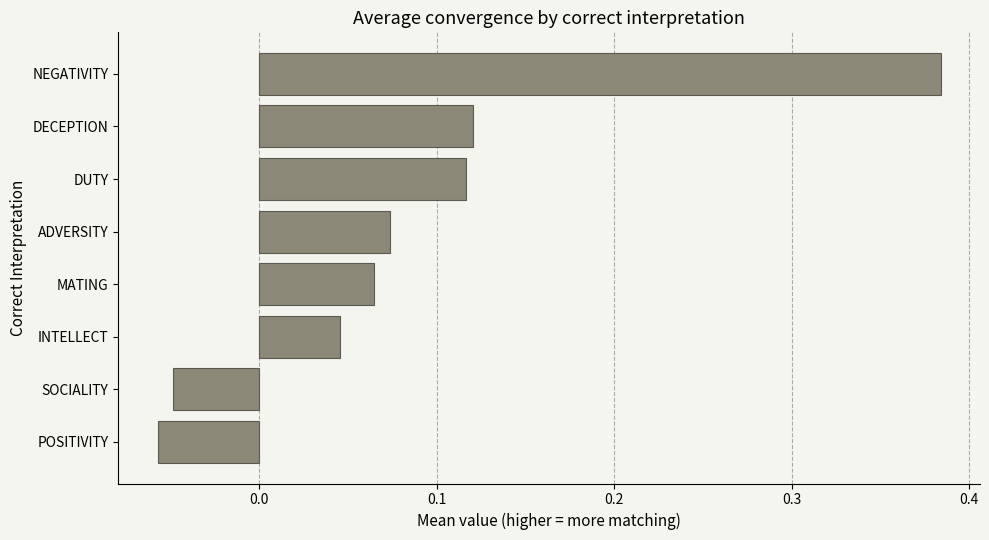

Are the bars grouped side by side (vs. stacked)?

No